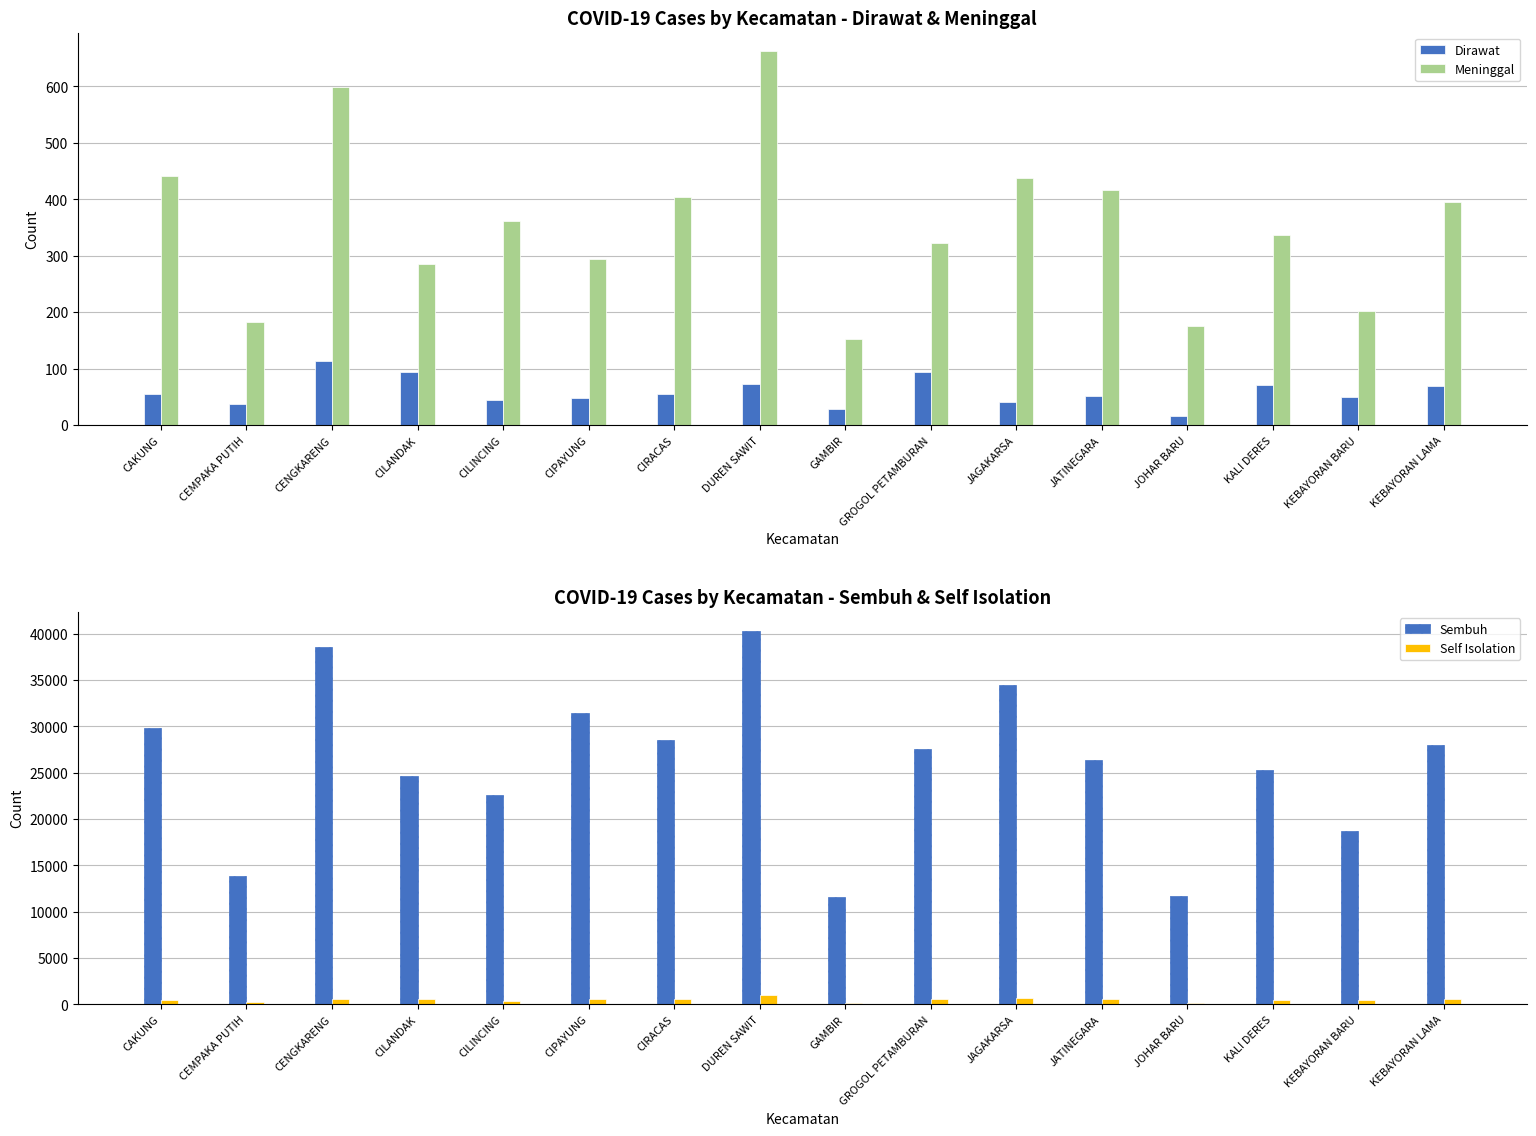

Is the value of Dirawat at JATINEGARA greater than the value of Meninggal at CILANDAK?

No